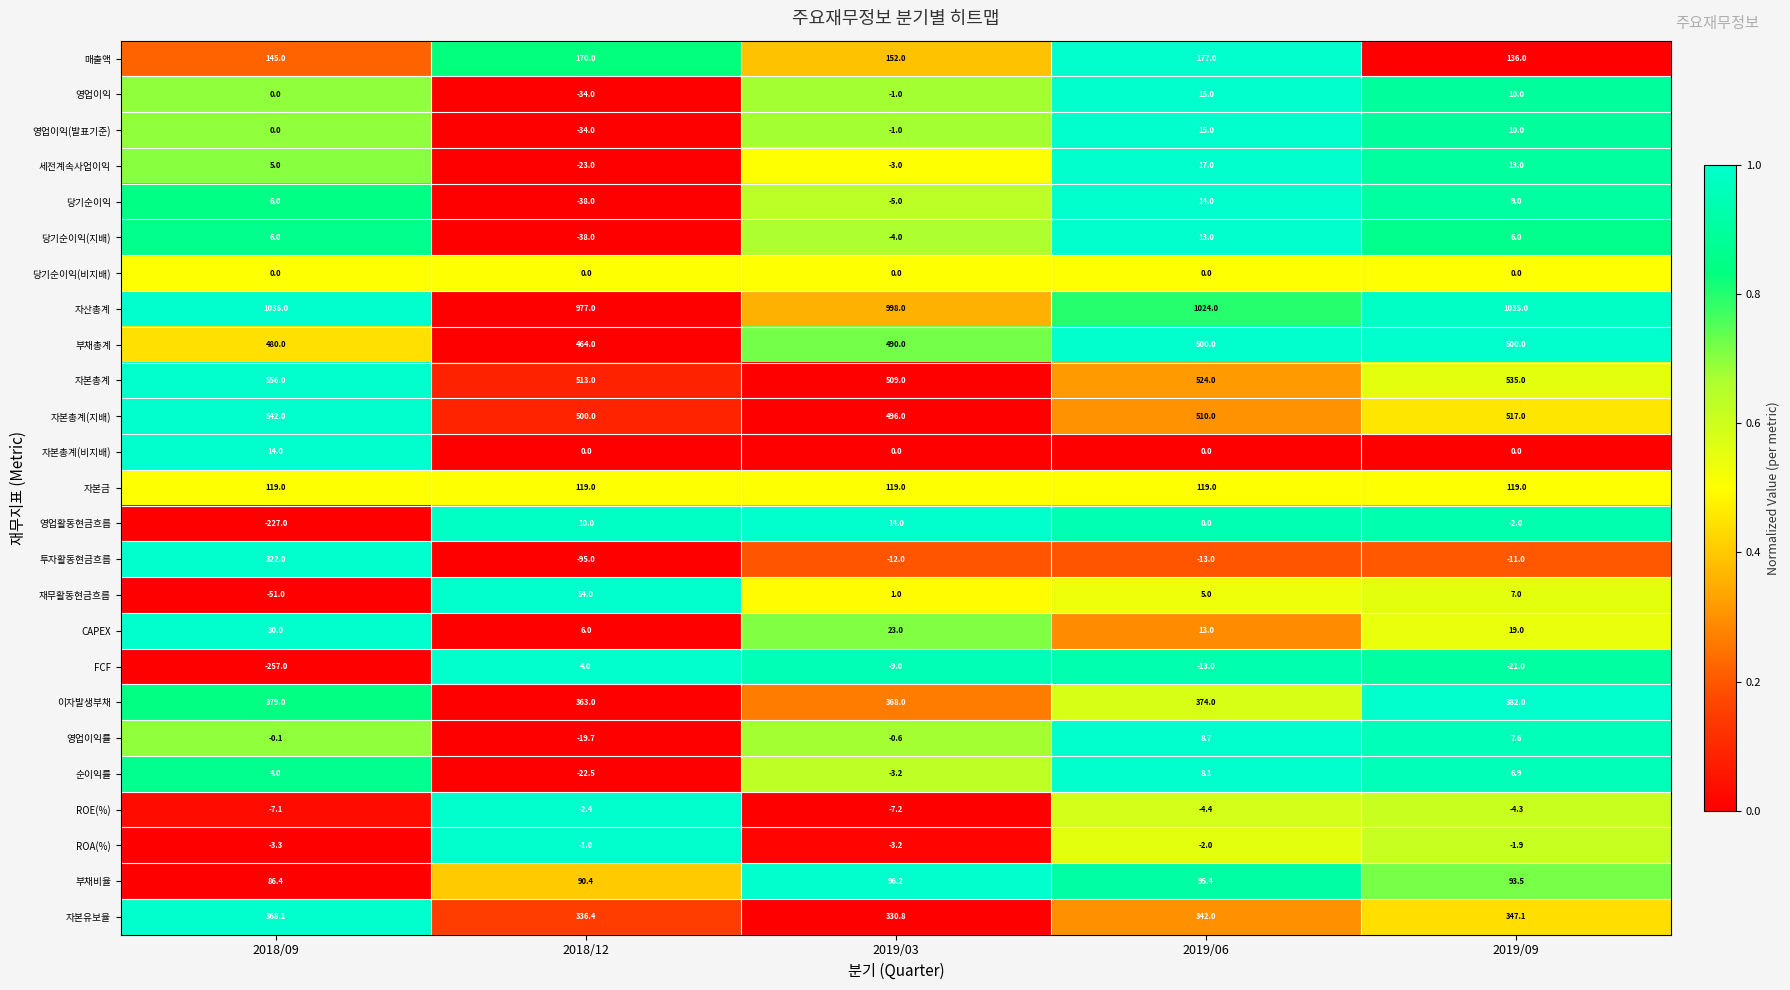

What is the difference between the maximum and minimum values in the 당기순이익(지배) series?

51.0